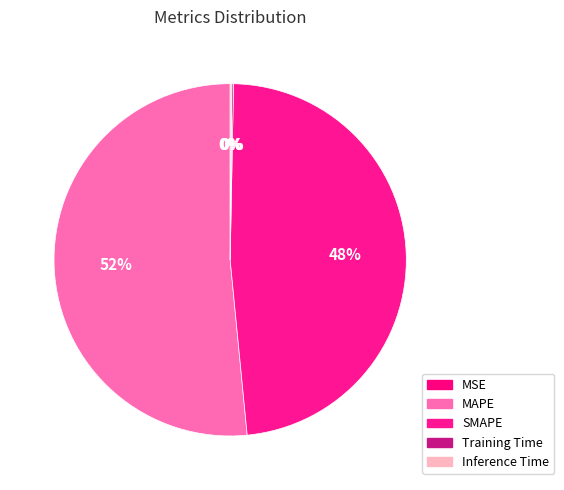

Which has a higher value, Inference Time or MAPE?

MAPE